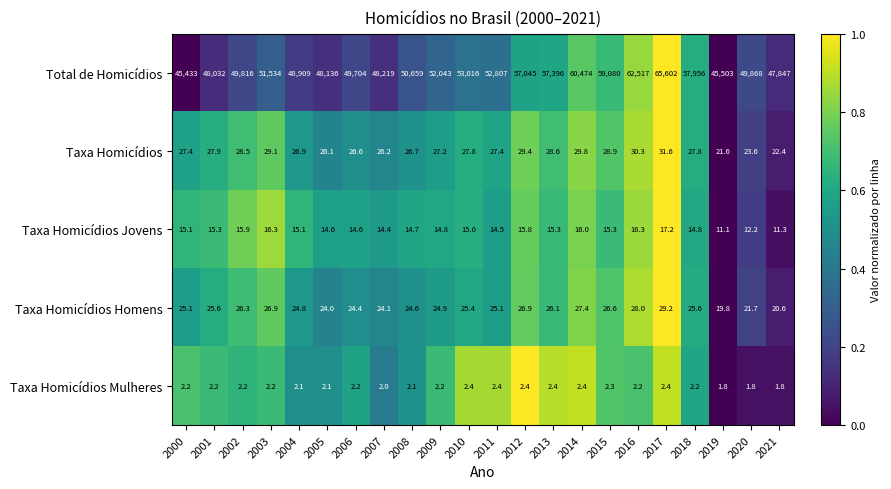

The value of Taxa Homicídios at 2006 is 13.2. True or false?

False